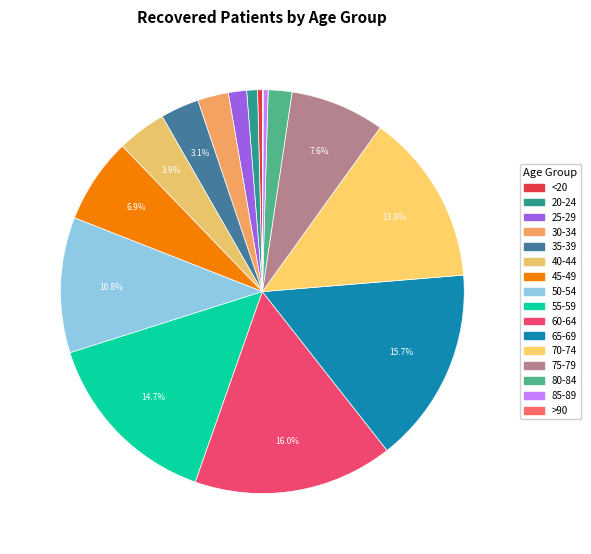

Which slice is the smallest?

>90